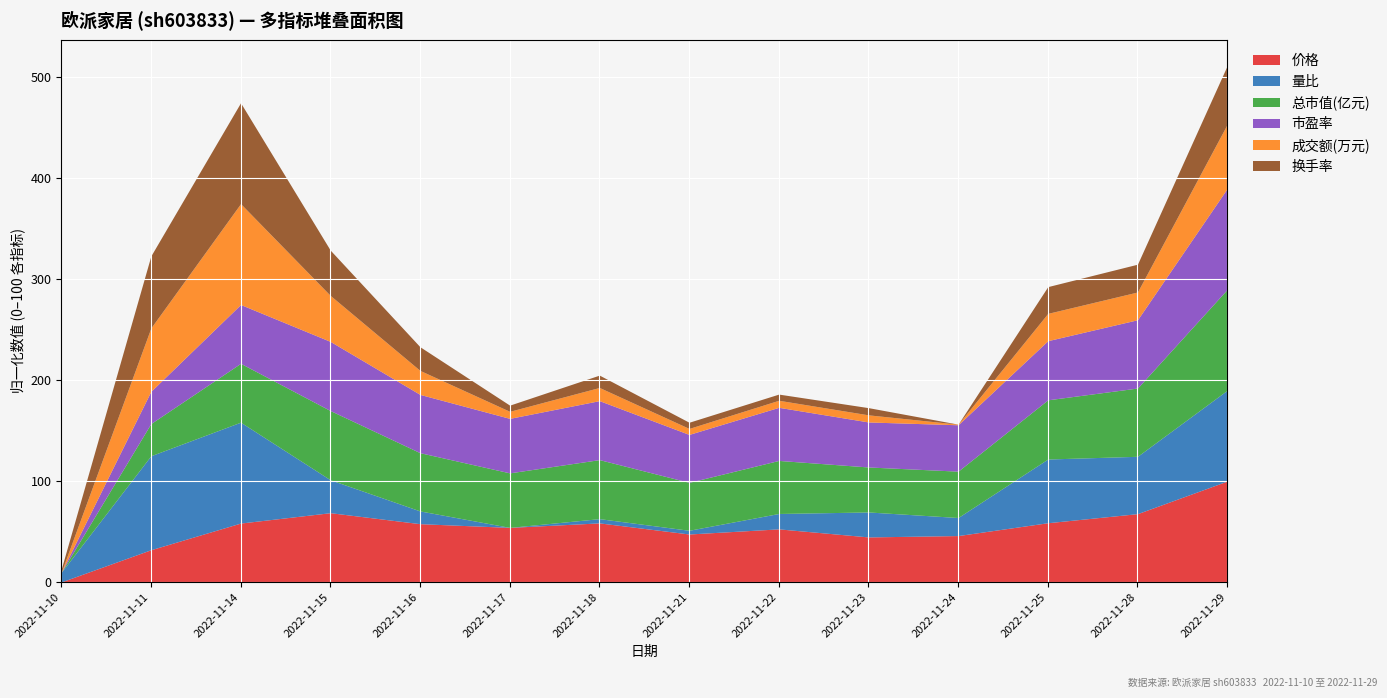

Which category has the lowest value in the 价格 series?

2022-11-10